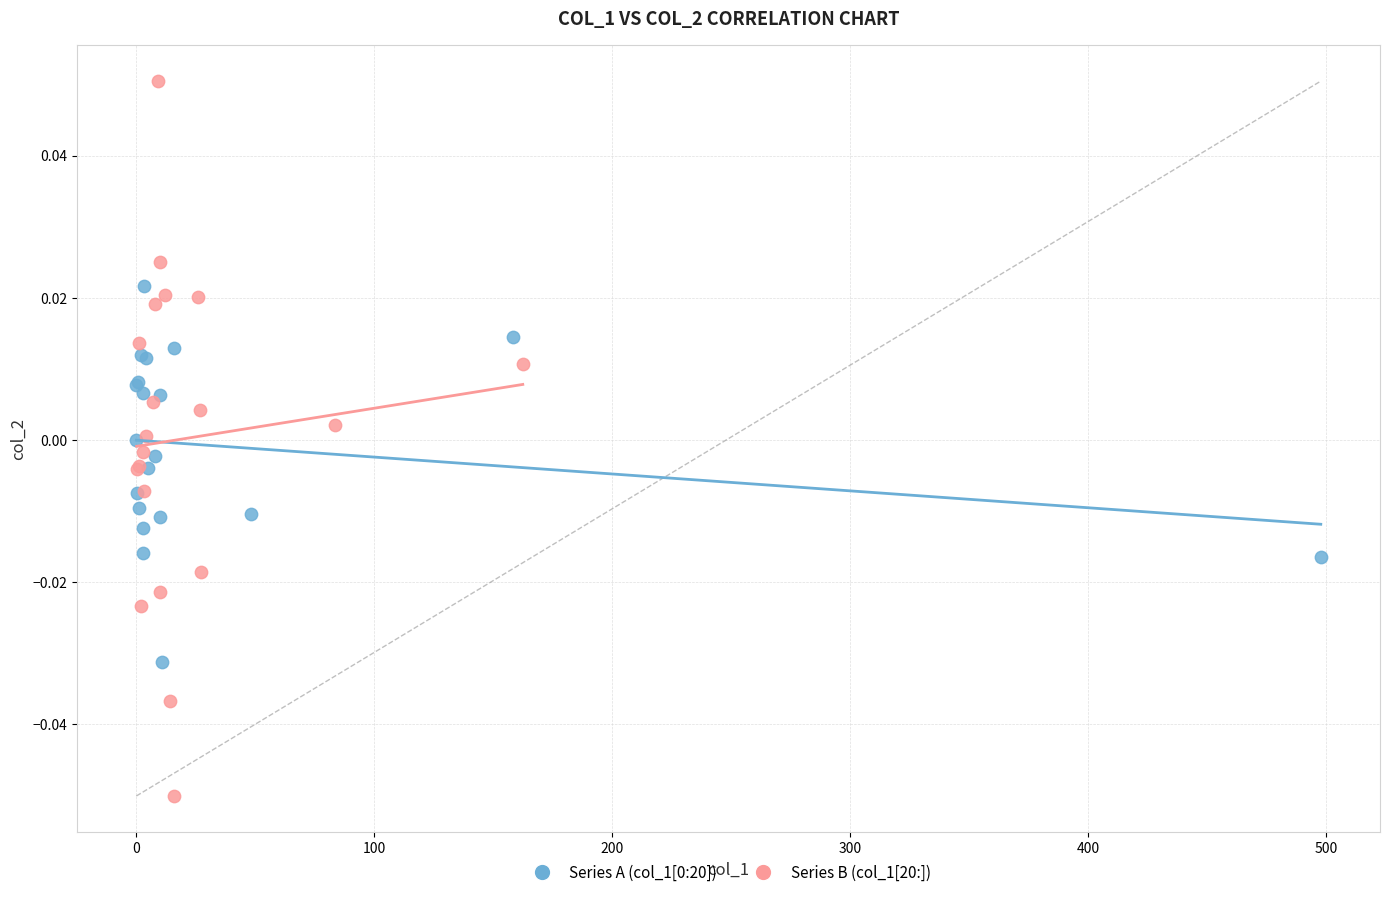

Which series contains the highest Y value?

Series B (col_1[20:])